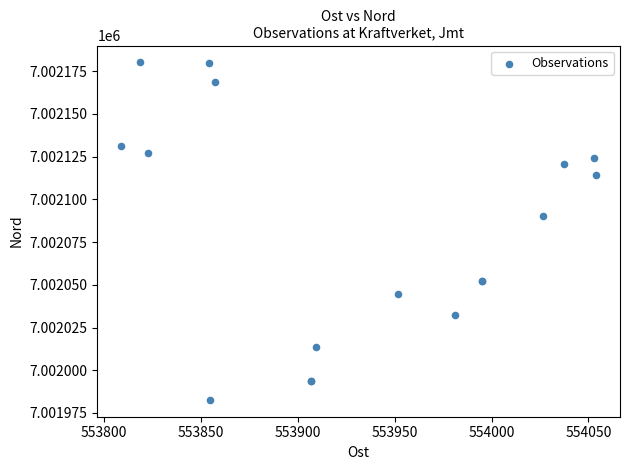

What Y value in the scatter plot is closest to 7002081?

7002090.0